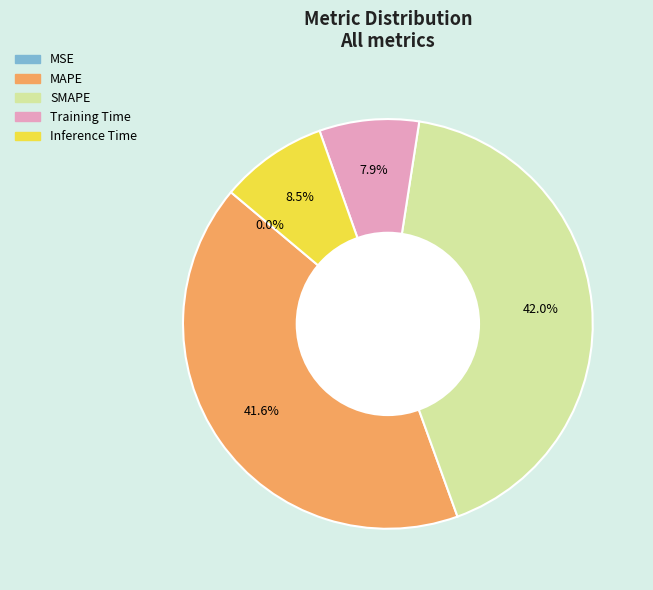

What percentage is NOT represented by MSE?

100.0%